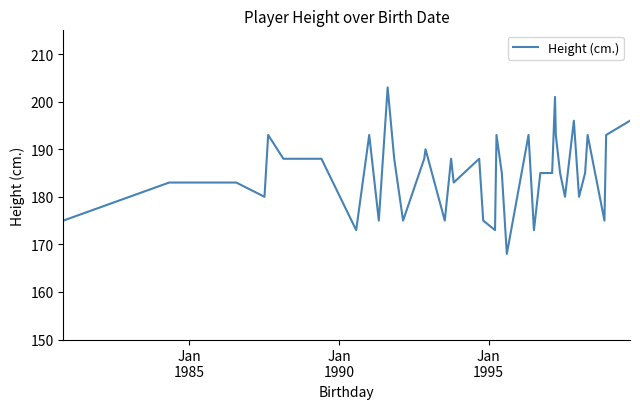

What is the greatest value displayed?

203